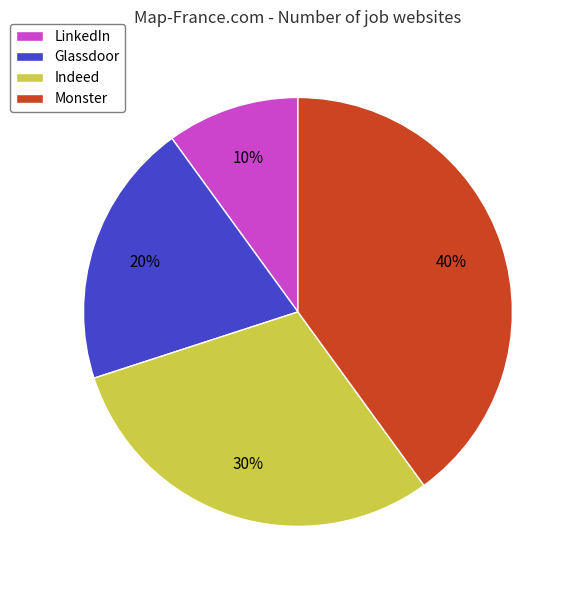

Which category has the smallest portion of the pie?

LinkedIn